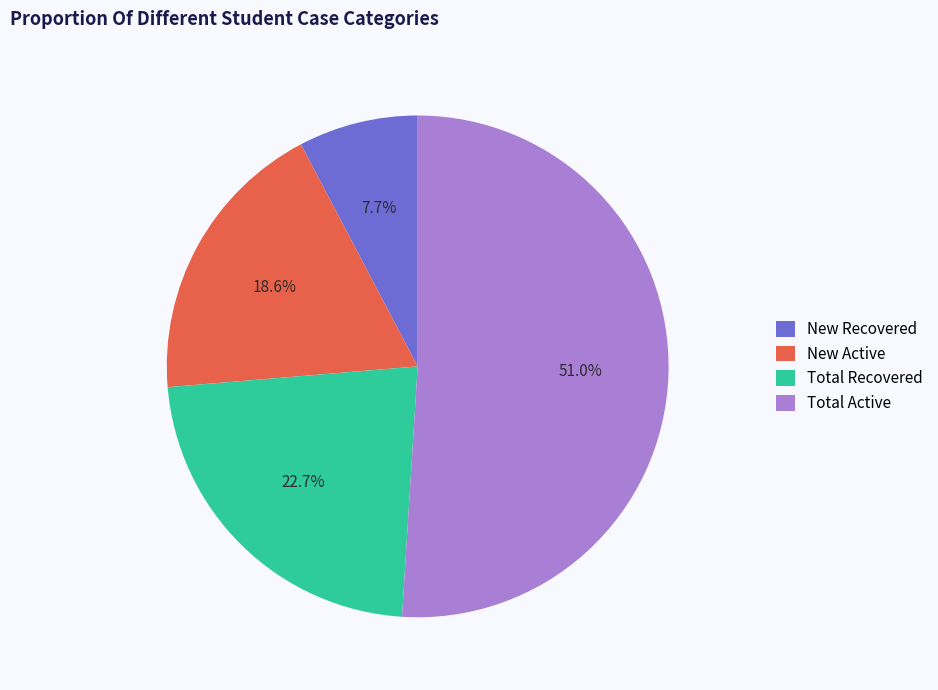

Which slice is the largest?

Total Active